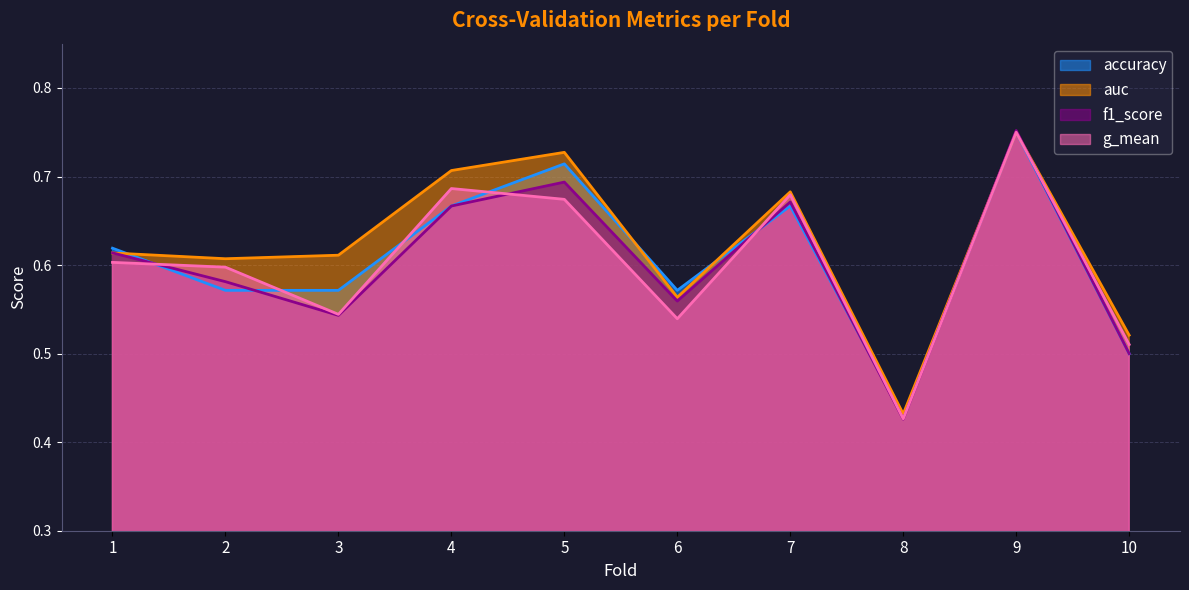

Rank the series at 10 from highest to lowest value.

auc, g_mean, accuracy, f1_score